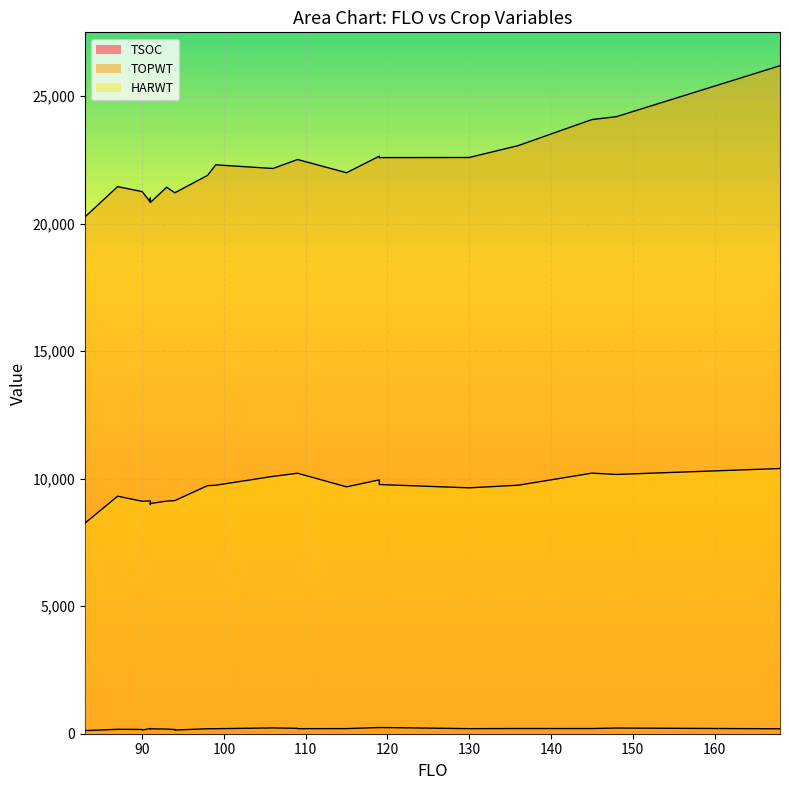

Which series changed the most between 87 and 148?

TOPWT